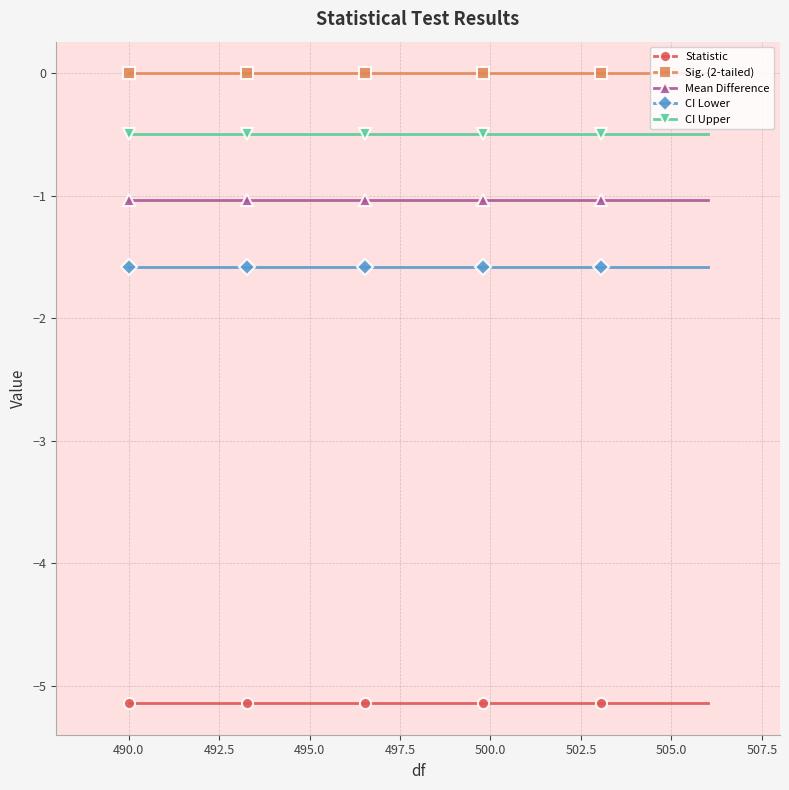

What is the average value of the CI Upper series?

-0.5